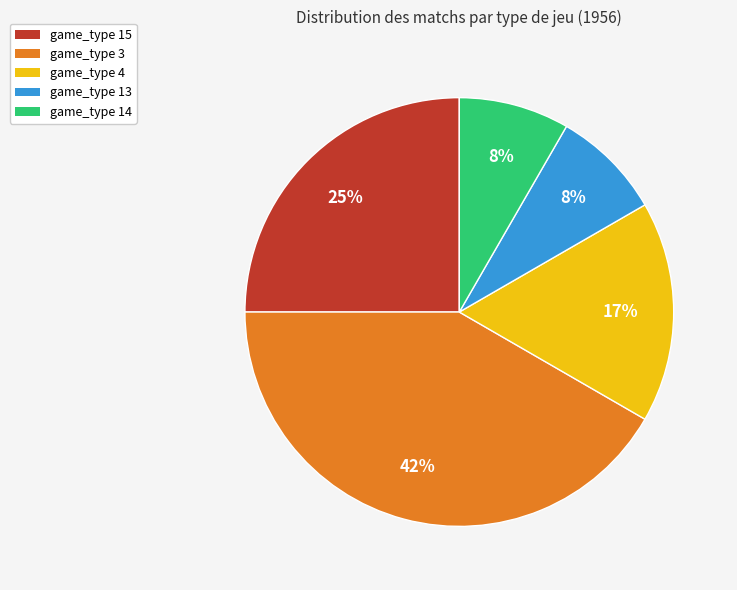

Which has a higher value, game_type 3 or game_type 4?

game_type 3